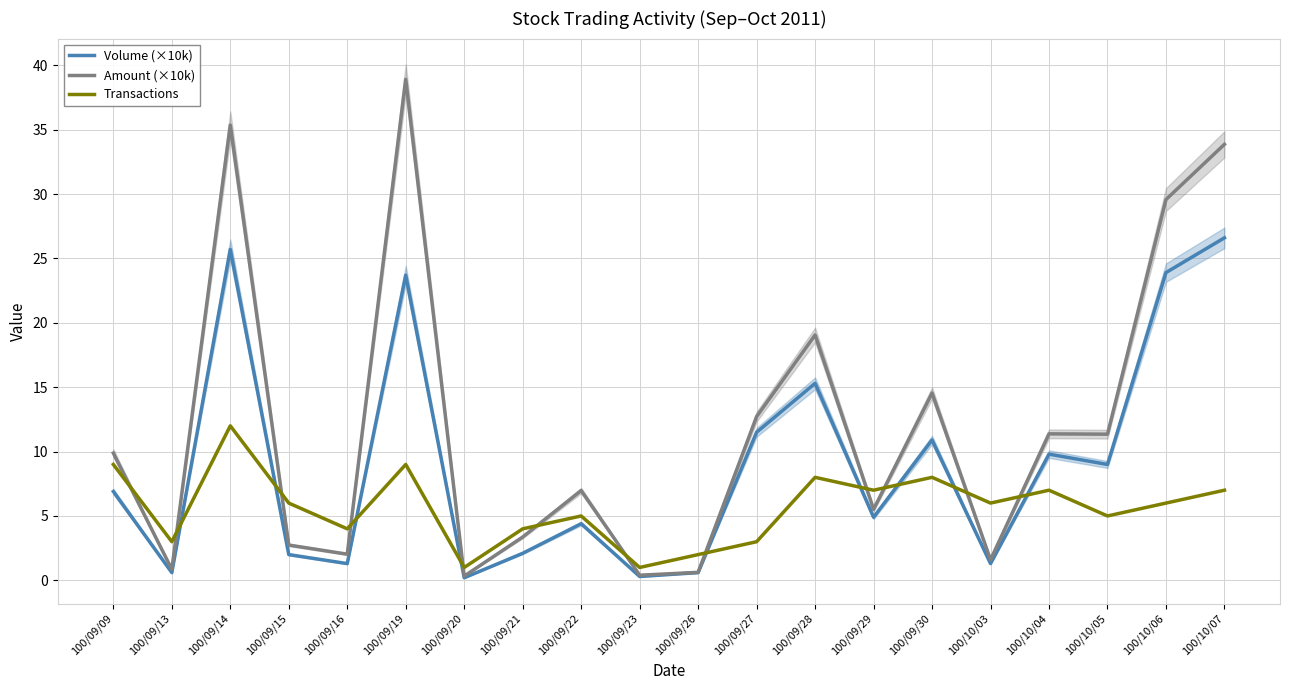

The Volume (×10k) series shows 0.2 at 100/09/26. True or false?

False